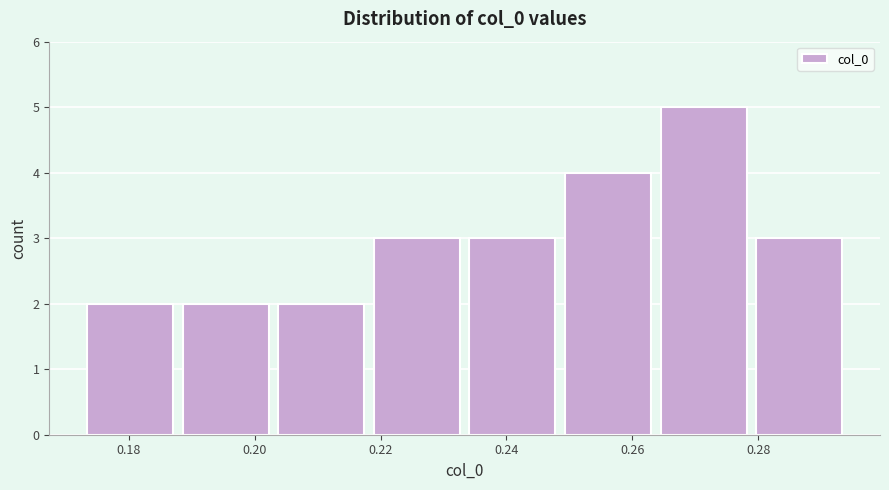

Reading left to right, list every bar in this chart as the range it spans on the x-axis followed by its height. Neither the bar edges nor the heights are printed on the chart, so give them approximately, as read against the axes.

0.174 to 0.188: 2
0.188 to 0.204: 2
0.204 to 0.218: 2
0.218 to 0.234: 3
0.234 to 0.250: 3
0.250 to 0.264: 4
0.264 to 0.280: 5
0.280 to 0.294: 3